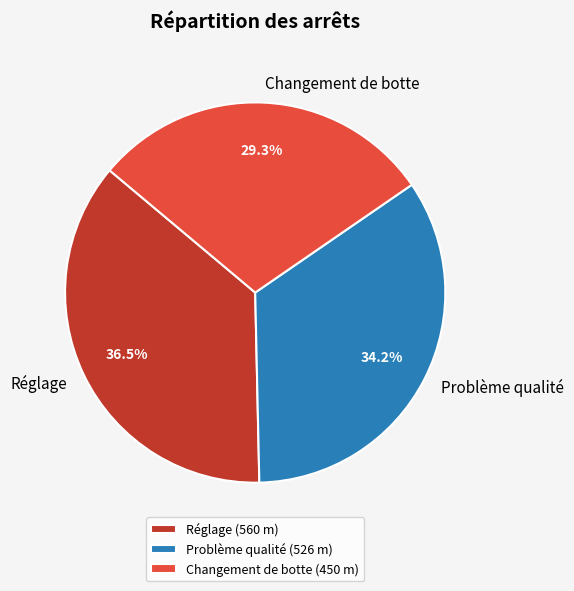

Is Réglage the majority of the pie?

No